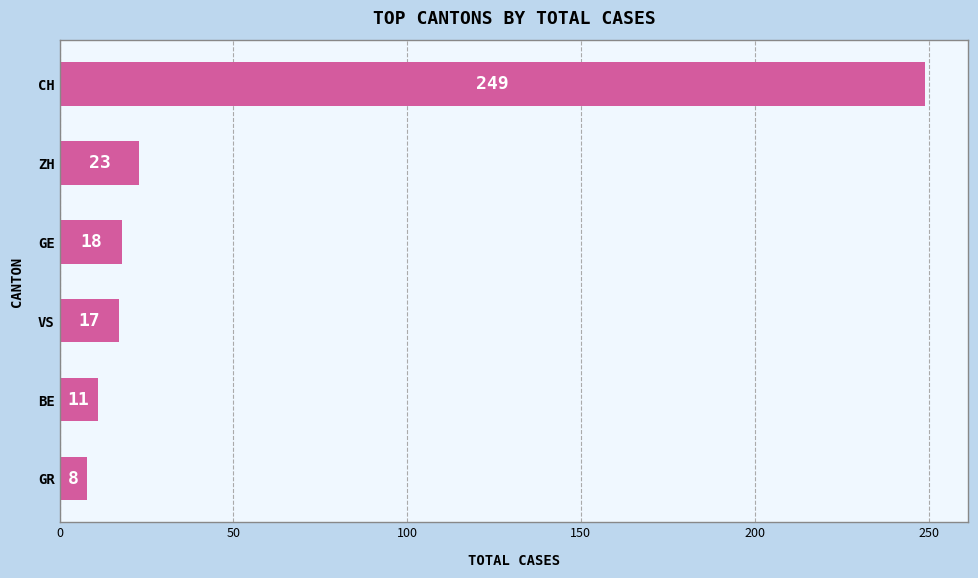

How many data points does each series have?

6